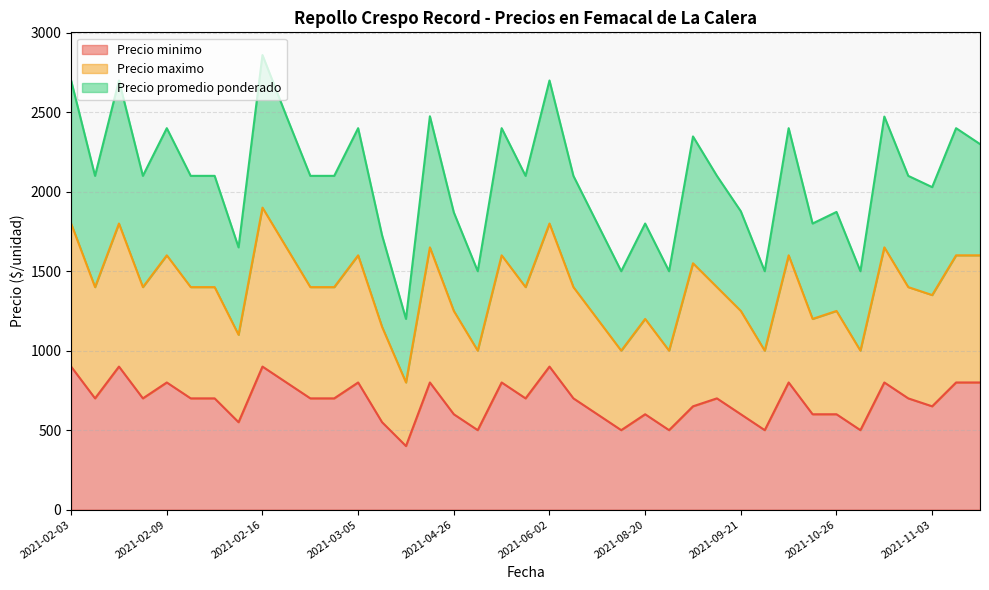

What is the maximum value for Precio minimo?

900